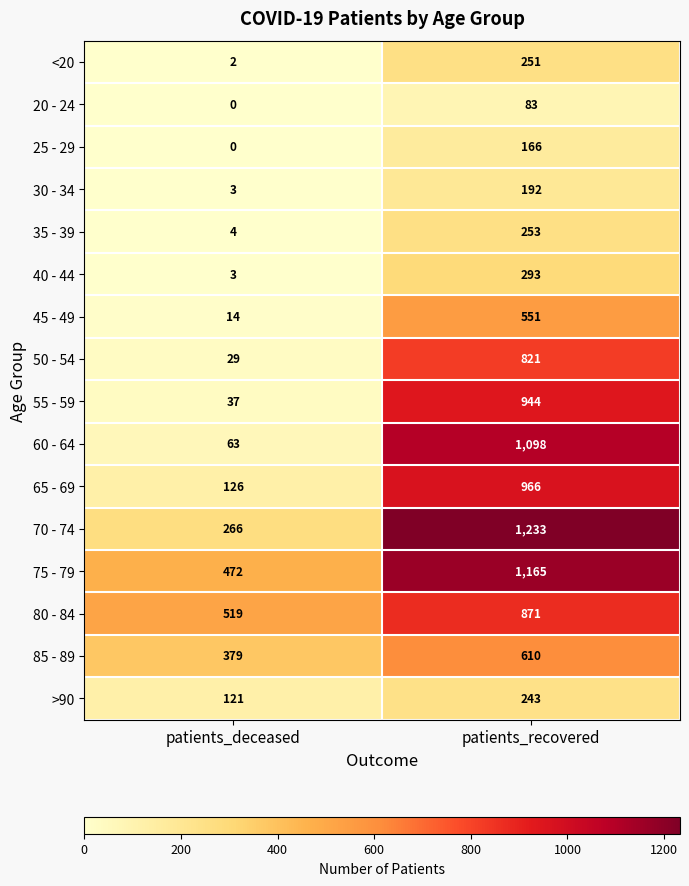

What is the difference between the highest and lowest values at patients_recovered?

1150